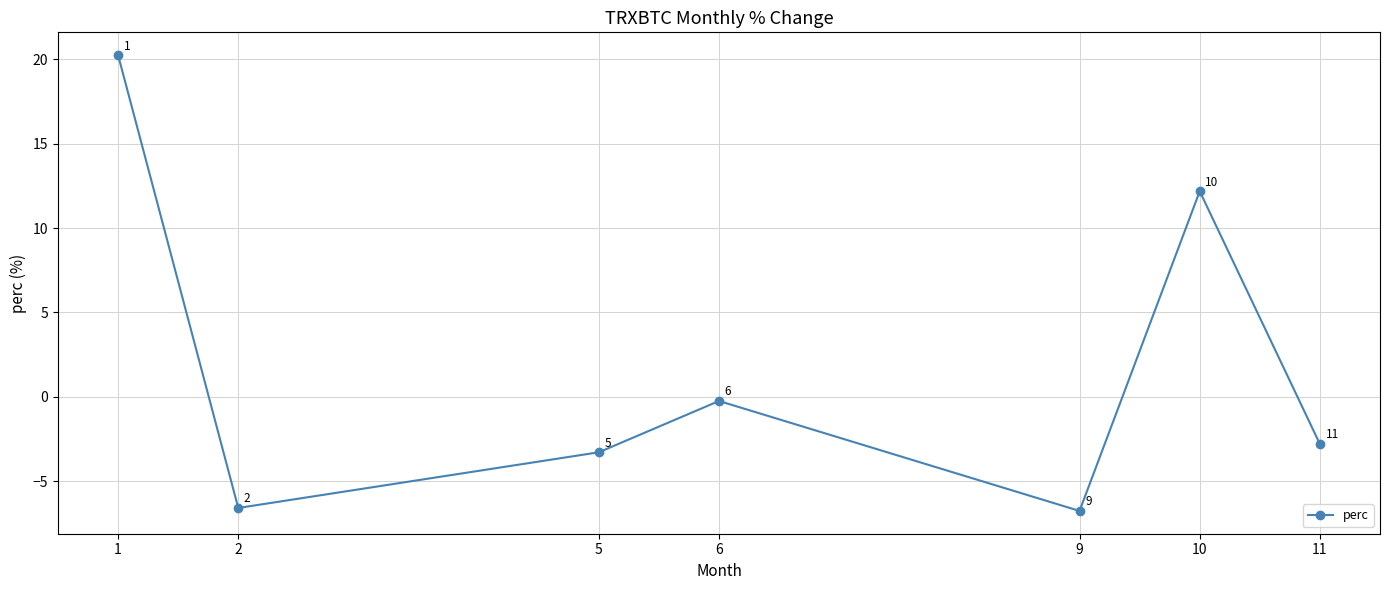

Read the value at 1.

20.2